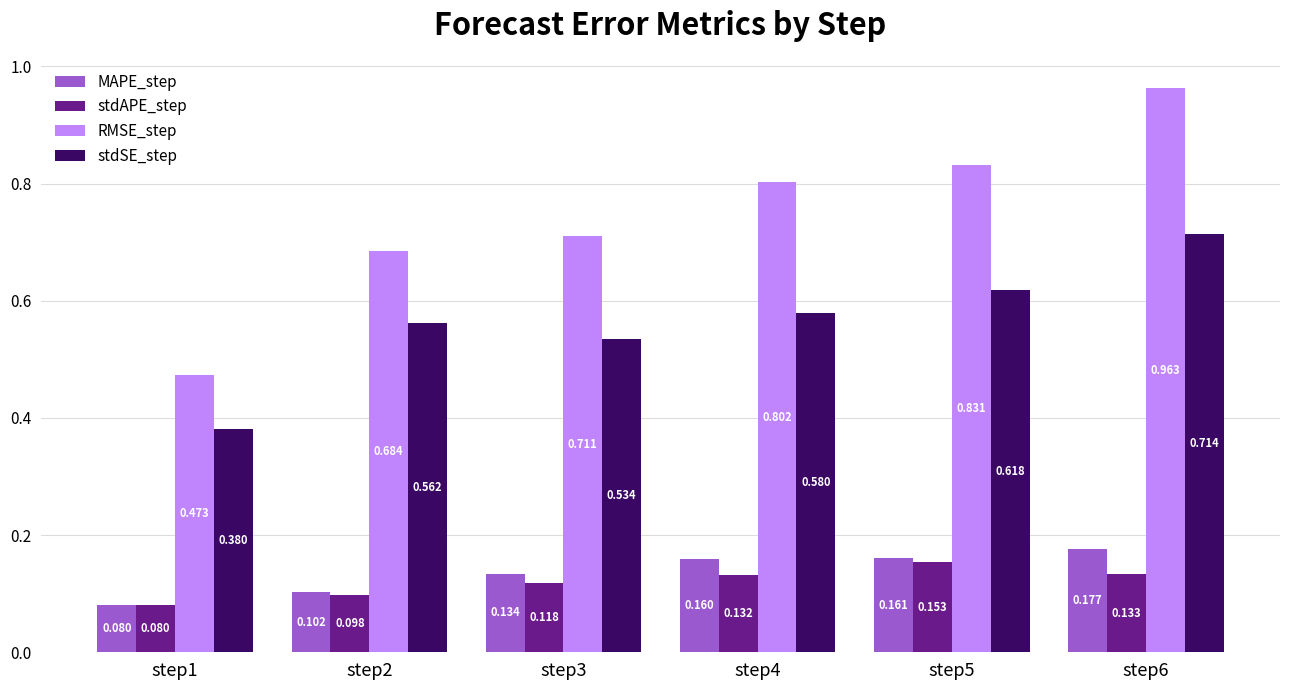

At which category is the sum across all series the highest?

step6